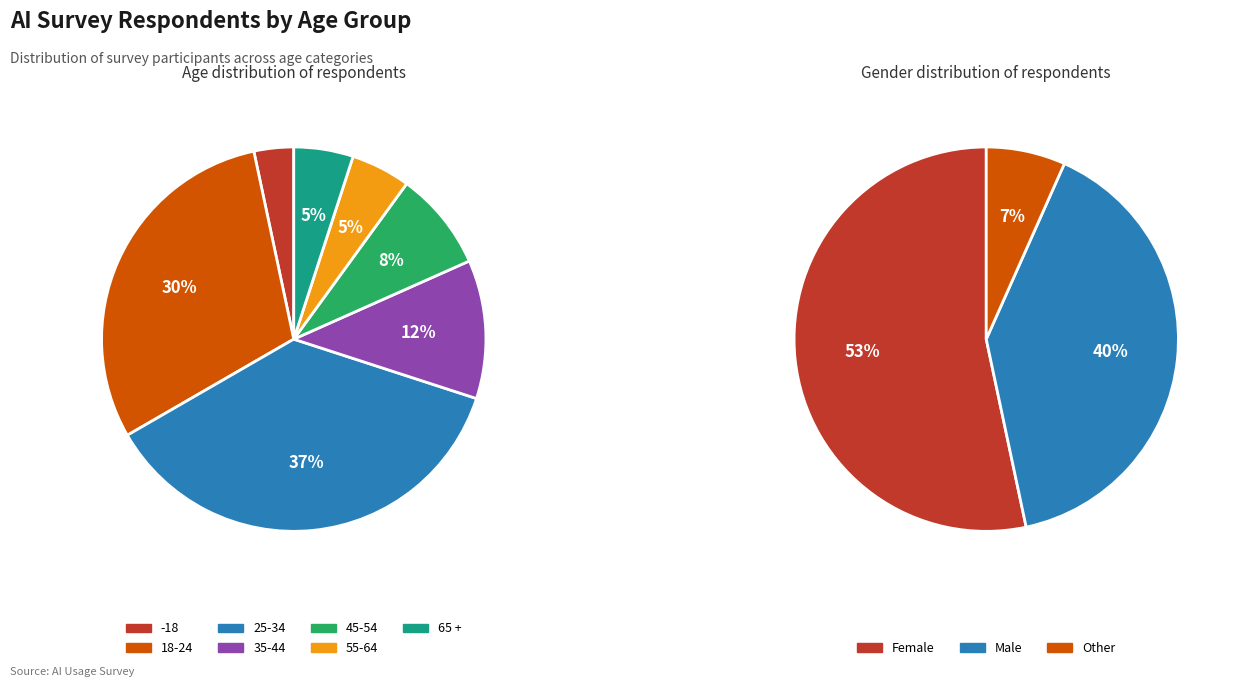

How many segments does this pie chart have?

7